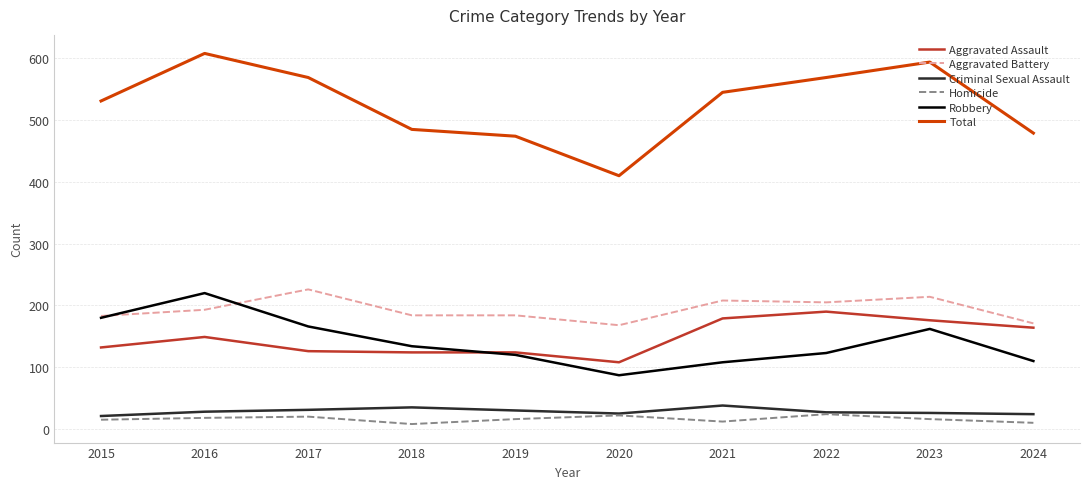

What is the total value across all series at 2015?

1062